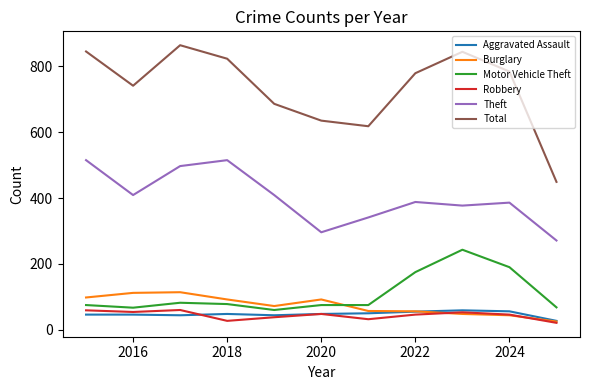

Which series has the largest range (max minus min)?

Total